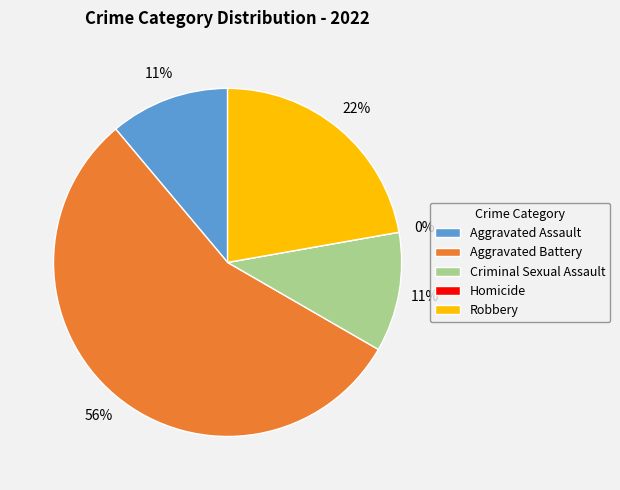

Is the sum of Aggravated Assault and Criminal Sexual Assault greater than half?

No